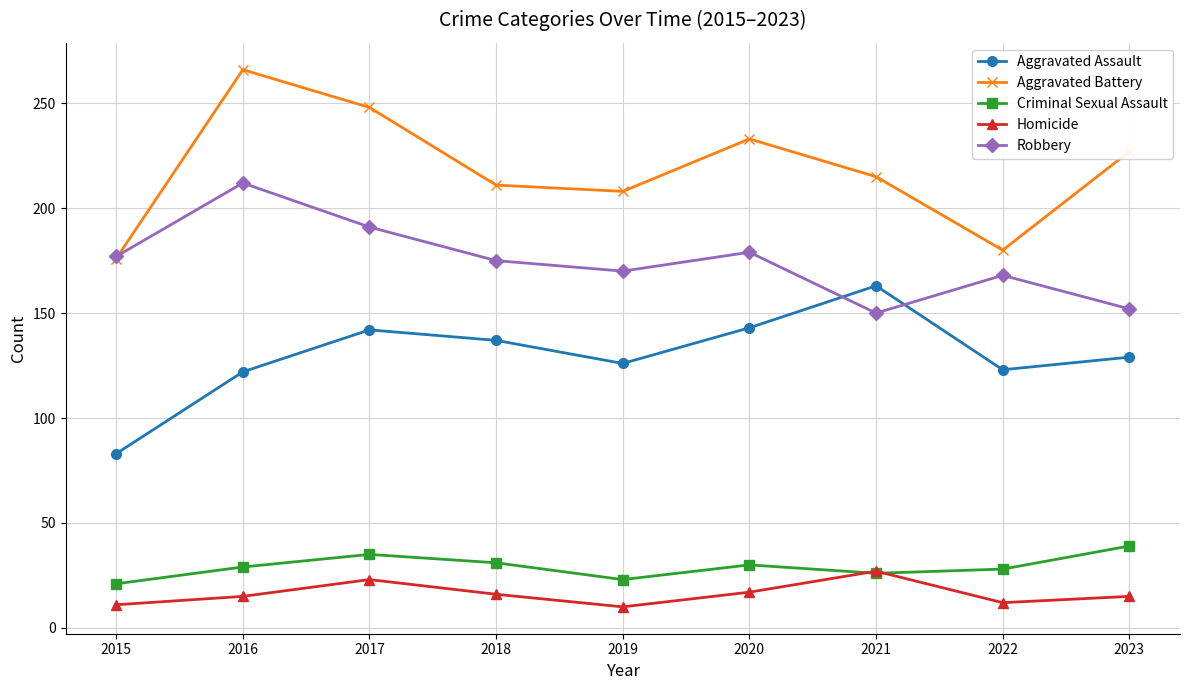

What is the difference between the highest and lowest values at 2020?

216